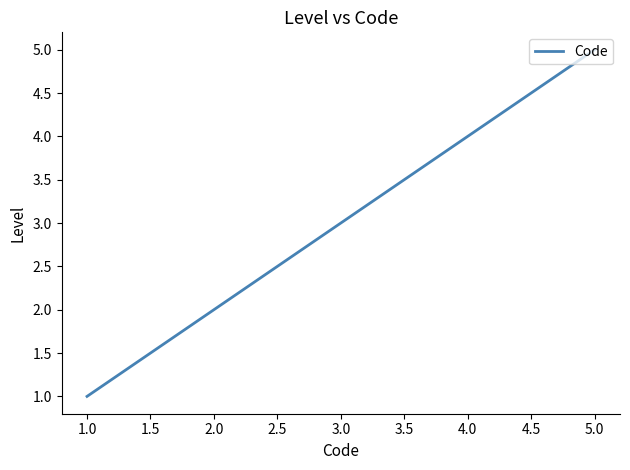

List the labels in order of value, smallest first.

1.0, 2.0, 3.0, 4.0, 5.0